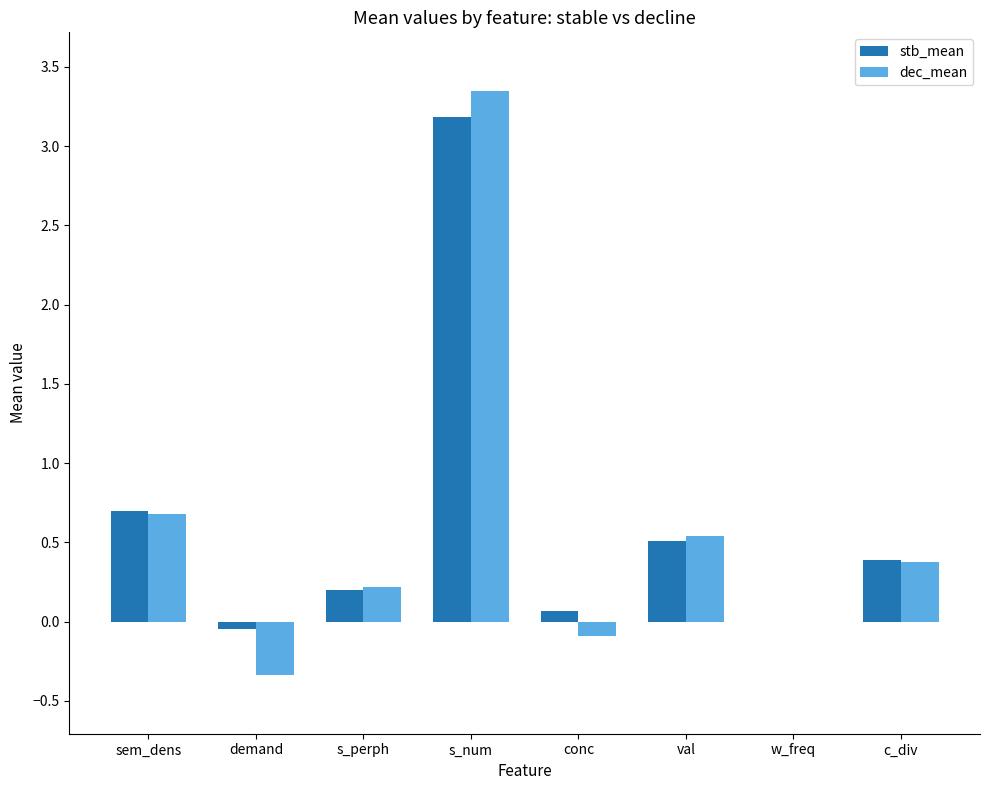

What are all the series names shown in the legend?

stb_mean, dec_mean